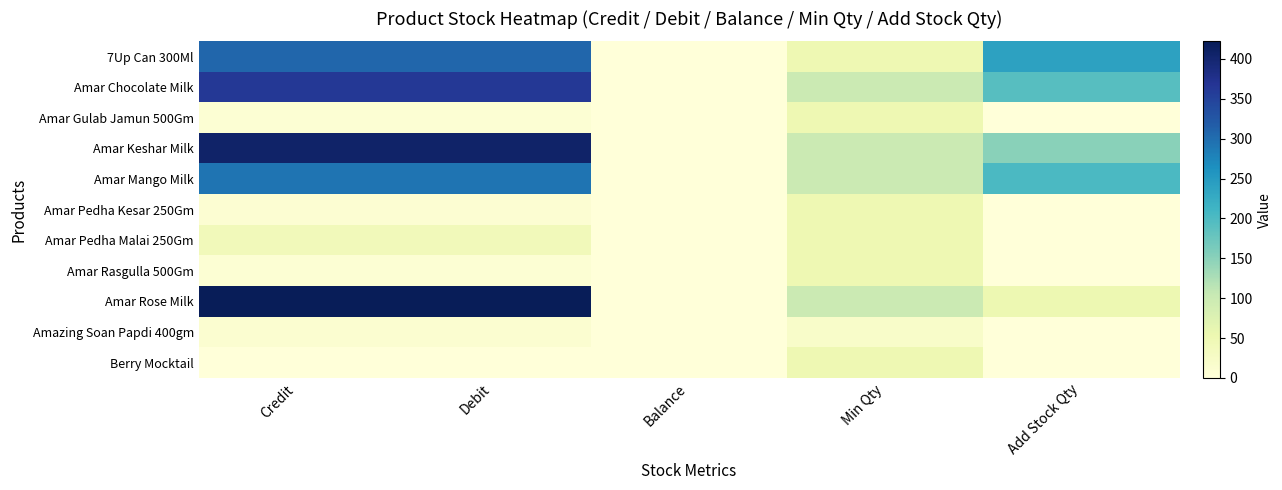

Which has a higher value, Credit or Add Stock Qty?

Credit